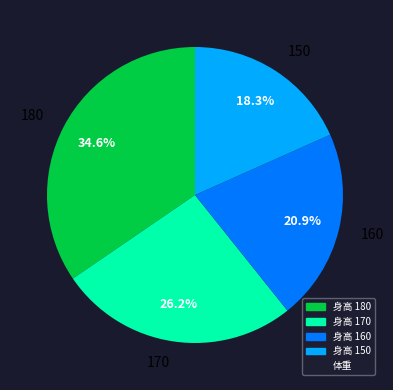

How many slices are in this pie chart?

4